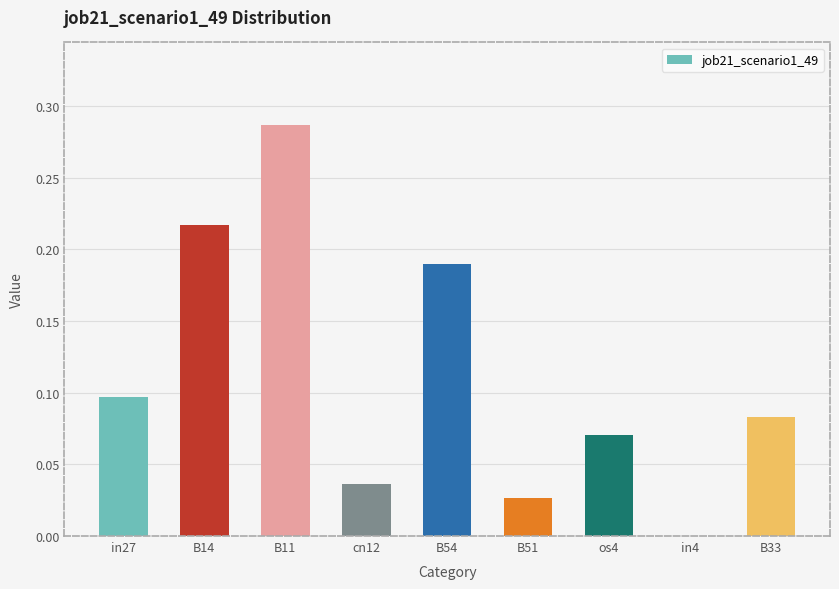

At which label is the value closest to 0?

in4